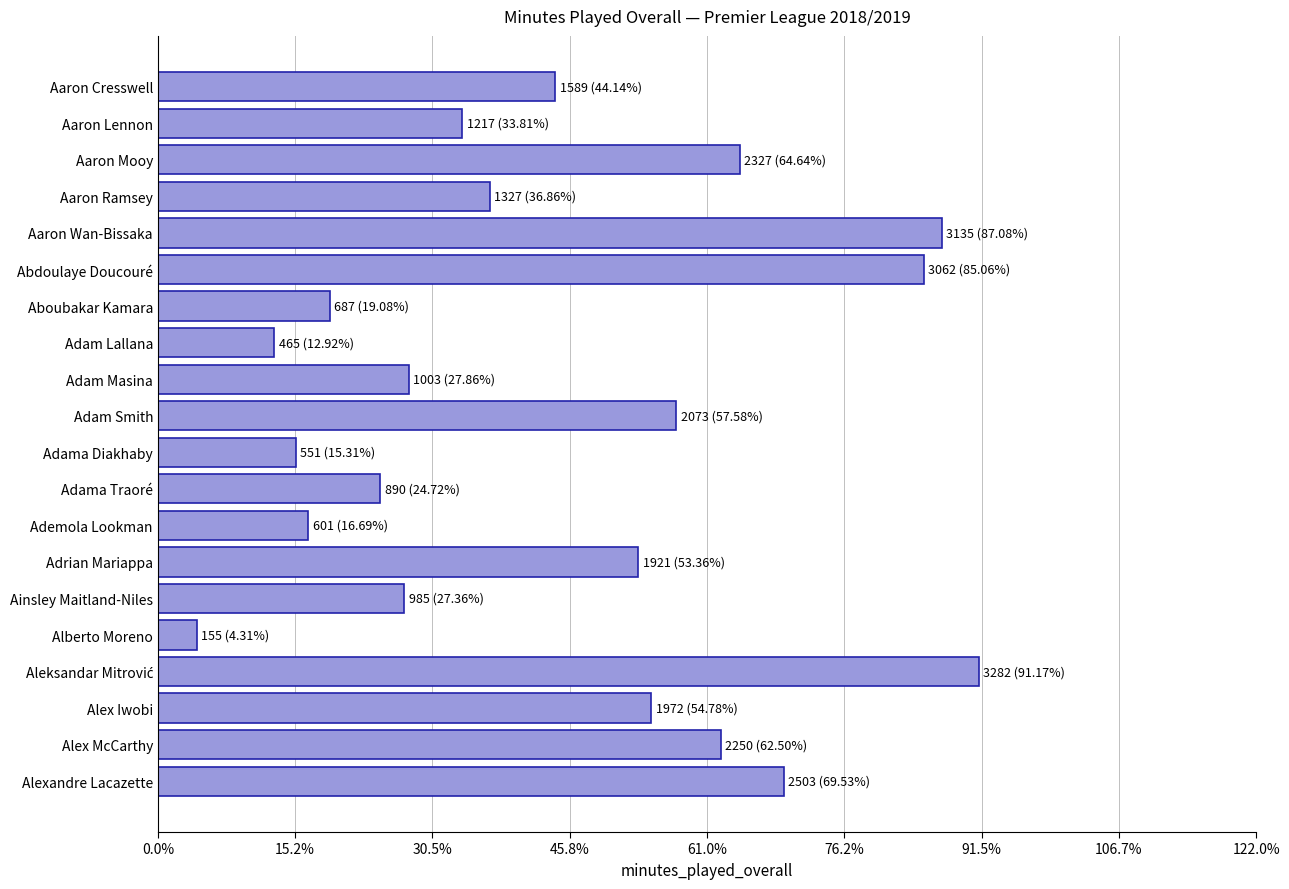

What is the greatest value displayed?

3282